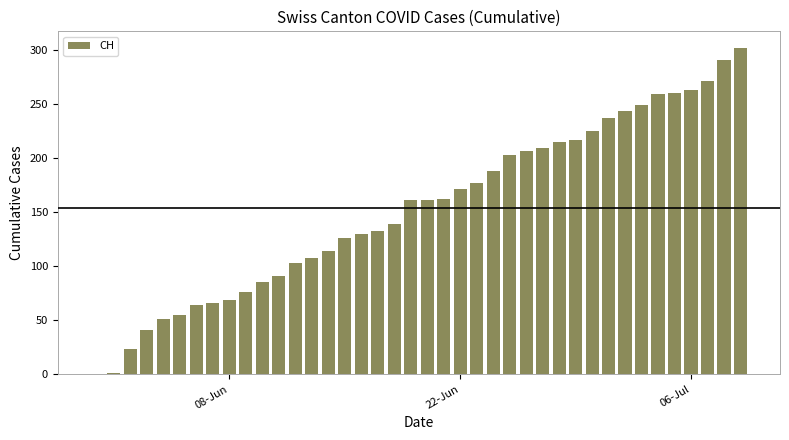

What is the sum of all values?

6143